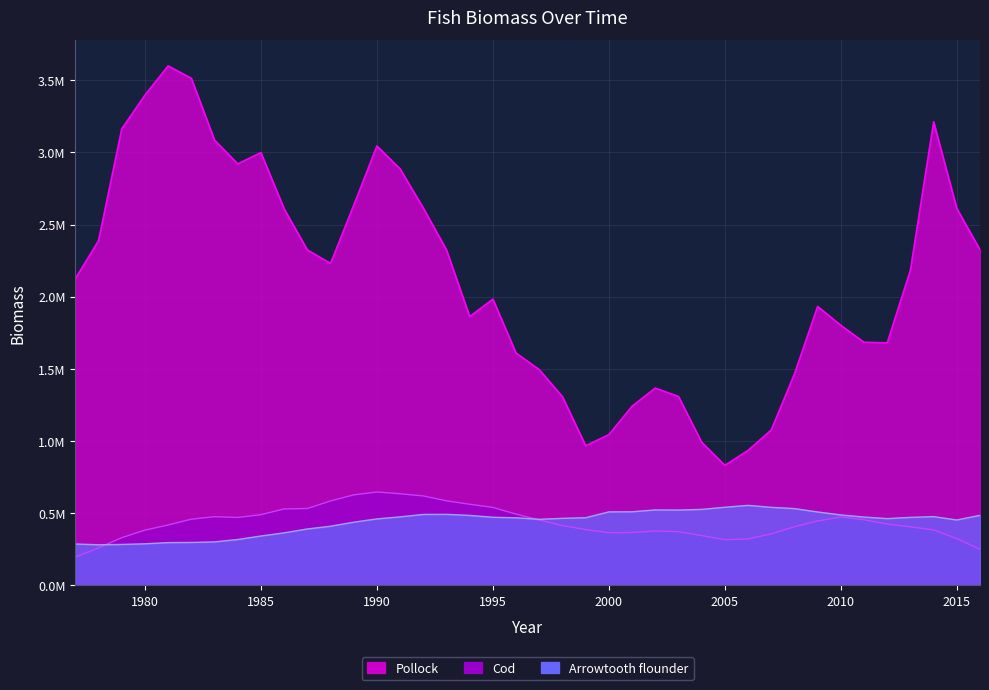

At which category does Pollock reach its first local valley?

1984